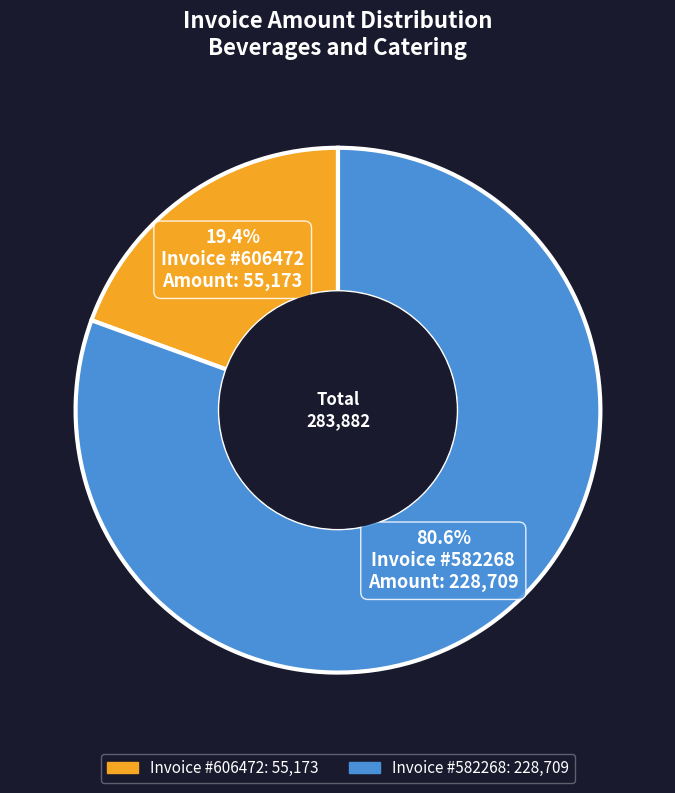

Is there any slice that represents more than half of the pie?

Yes